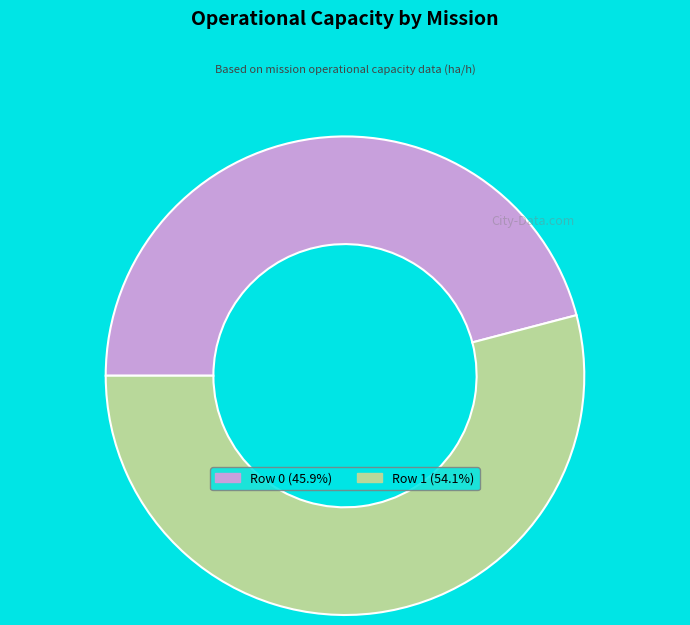

Which category has the smallest portion of the pie?

Row 0